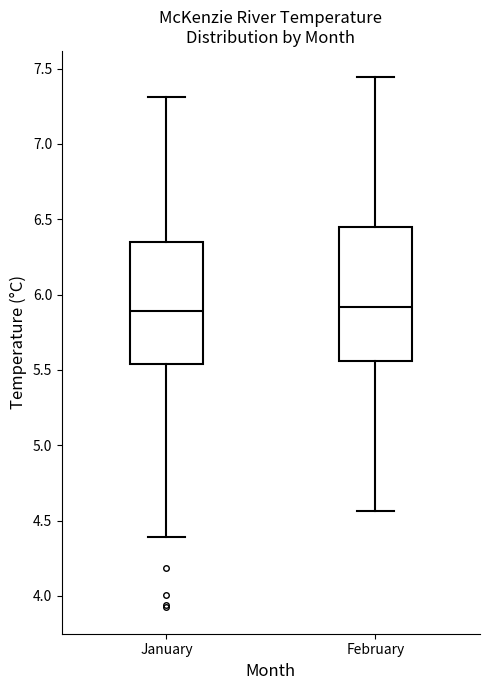

Reading left to right, read every box against the y-axis: the position of its median line, the range the box covers, and the ends of its whiskers. The values are not printed on the chart, so give them approximately, as read against the axis.

January: median 5.90, box 5.55 to 6.35, whiskers 4.40 to 7.30
February: median 5.90, box 5.55 to 6.45, whiskers 4.55 to 7.45